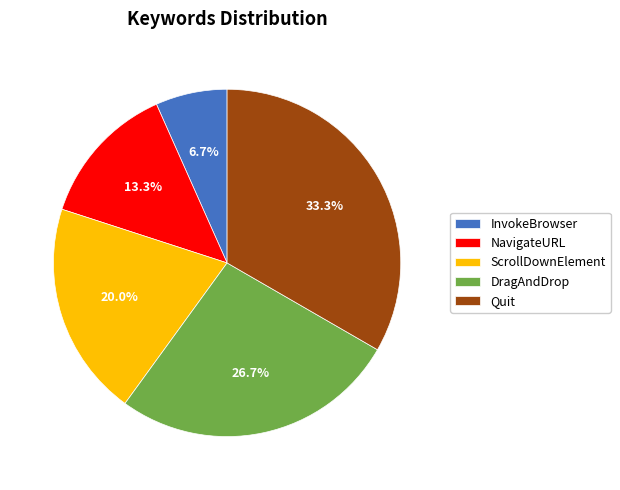

To the nearest percent, what percentage of the pie is InvokeBrowser?

7%